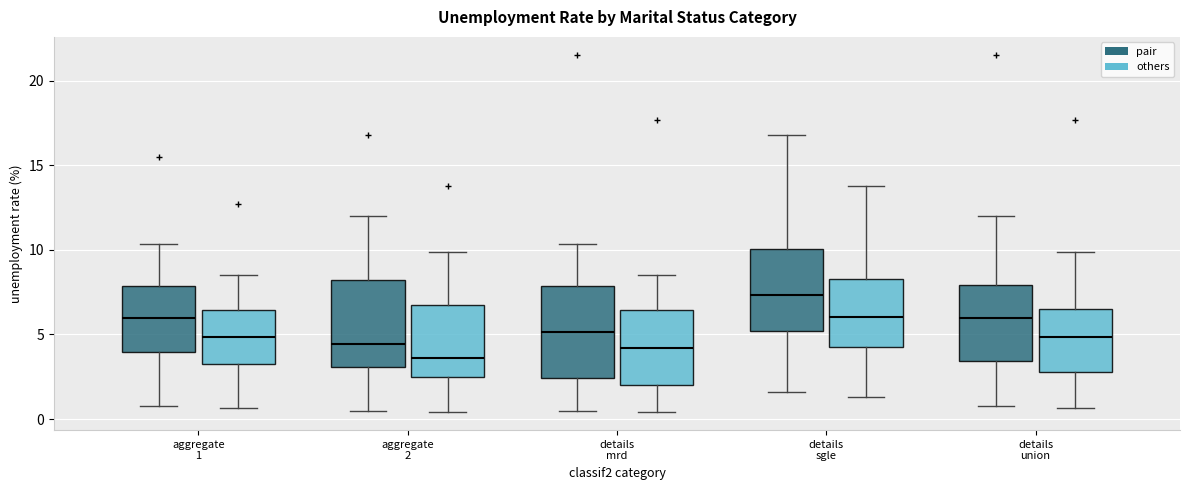

Reading left to right, transcribe this box plot: for each box, give where its median line is, the range the box spans, and where its two whiskers end, as read against the y-axis. The values are not printed on the chart, so give them approximately, as read against the axis.

aggregate 1 (pair): median 6.0, box 4.0 to 8.0, whiskers 1.0 to 10.5
aggregate 1 (others): median 5.0, box 3.5 to 6.5, whiskers 0.5 to 8.5
aggregate 2 (pair): median 4.5, box 3.0 to 8.0, whiskers 0.5 to 12.0
aggregate 2 (others): median 3.5, box 2.5 to 6.5, whiskers 0.5 to 10.0
details mrd (pair): median 5.0, box 2.5 to 8.0, whiskers 0.5 to 10.5
details mrd (others): median 4.0, box 2.0 to 6.5, whiskers 0.5 to 8.5
details sgle (pair): median 7.5, box 5.0 to 10.0, whiskers 1.5 to 17.0
details sgle (others): median 6.0, box 4.5 to 8.5, whiskers 1.5 to 14.0
details union (pair): median 6.0, box 3.5 to 8.0, whiskers 1.0 to 12.0
details union (others): median 5.0, box 3.0 to 6.5, whiskers 0.5 to 10.0